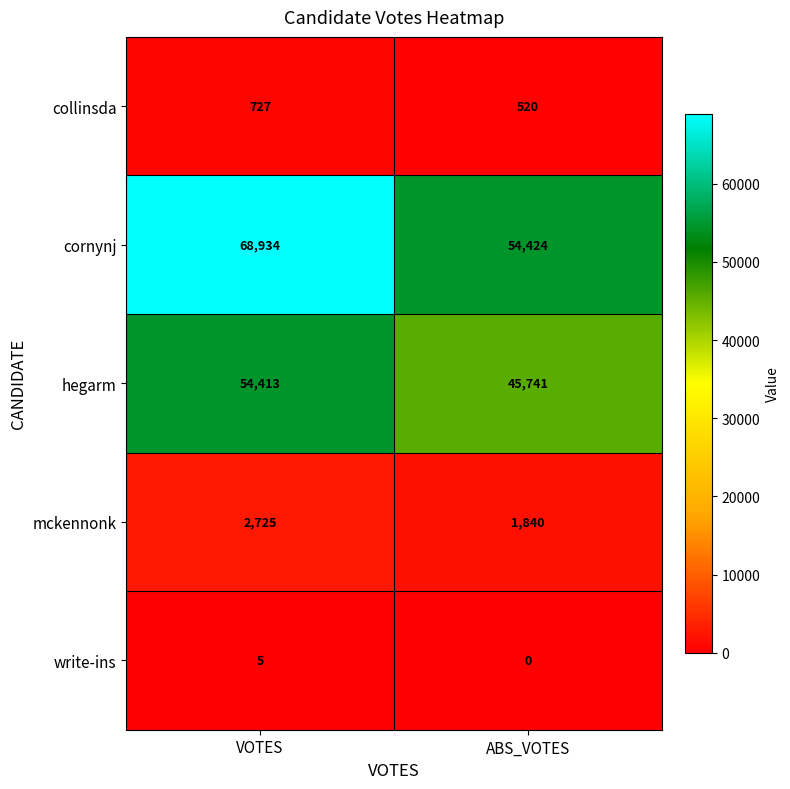

Reading left to right, list all the values displayed in this chart.

collinsda: 727	520
cornynj: 68934	54424
hegarm: 54413	45741
mckennonk: 2725	1840
write-ins: 5	0